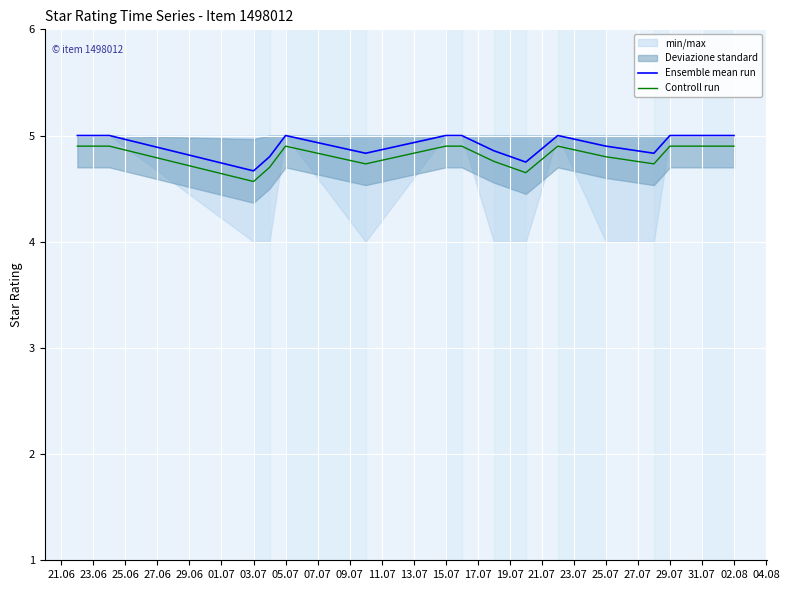

True or false: Ensemble mean run and Controll run cross at least once.

False